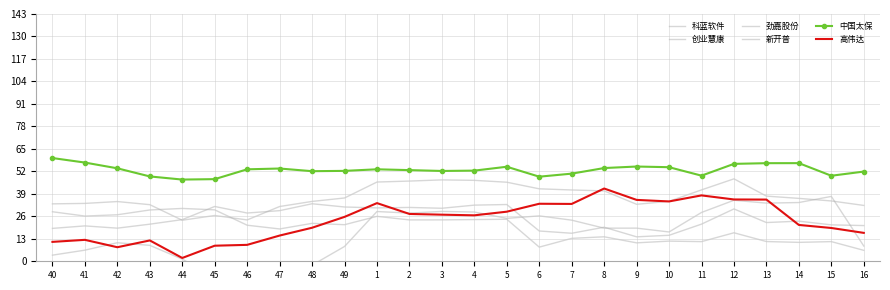

How many interior local peaks does the 劲嘉股份 series have?

7